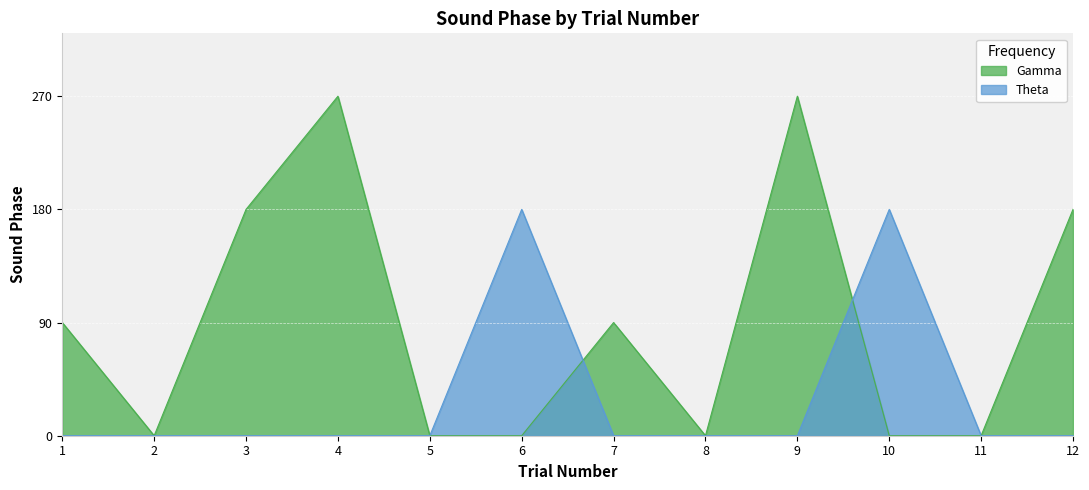

Between 6 and 12, which is larger?

12